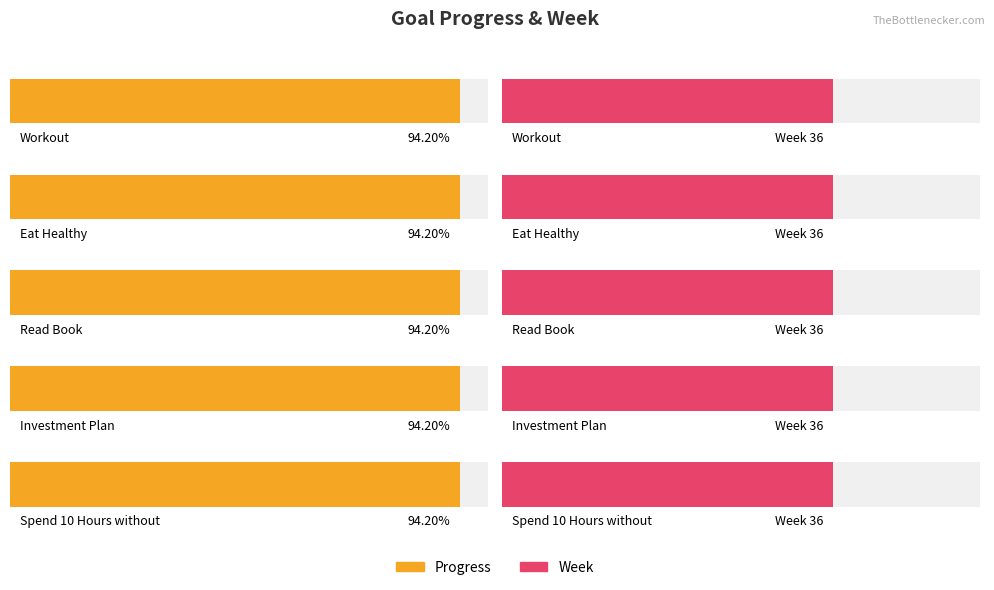

Which series has the largest range (max minus min)?

Progress